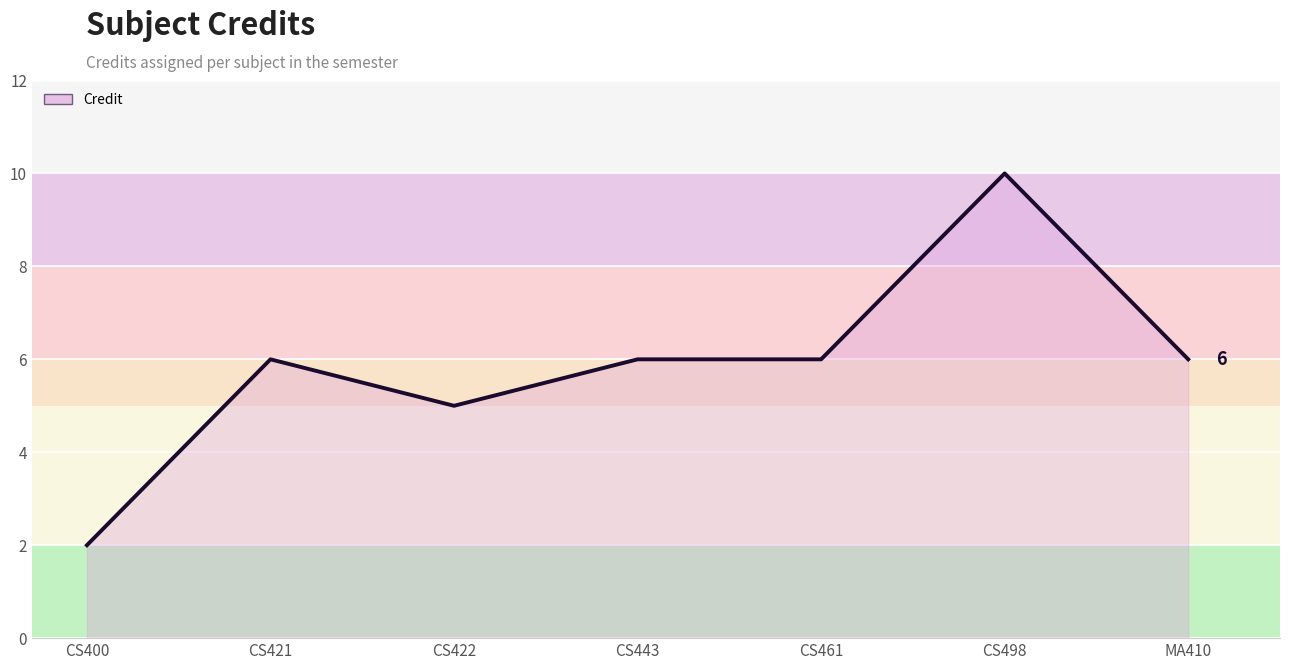

What position from the right is MA410?

1